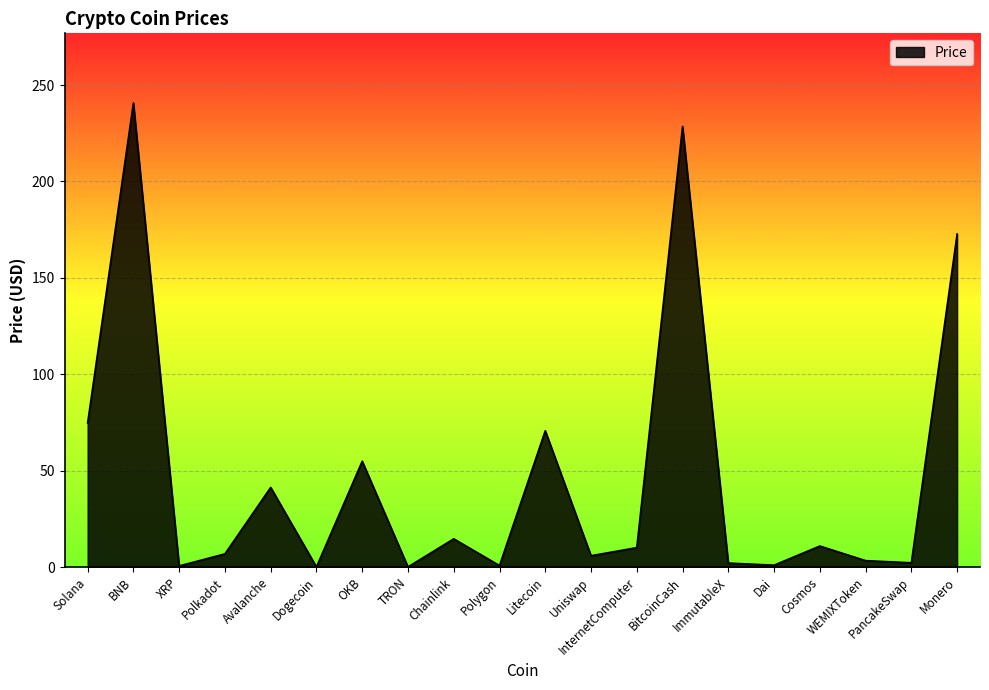

What is the smallest value displayed?

0.1